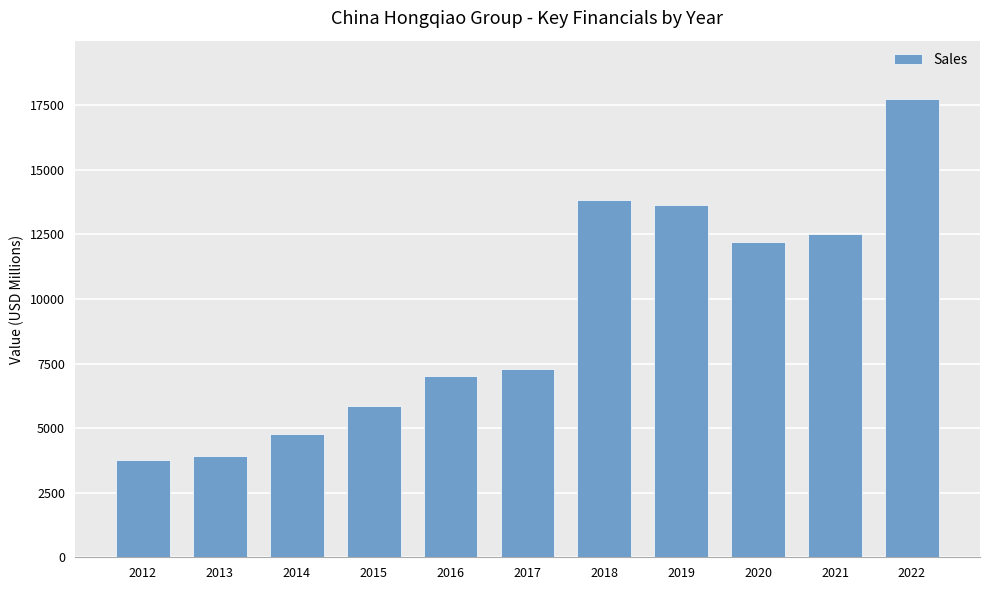

What is the maximum value shown in the chart?

17757